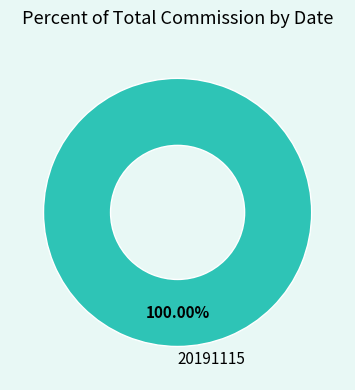

How many segments does this pie chart have?

1